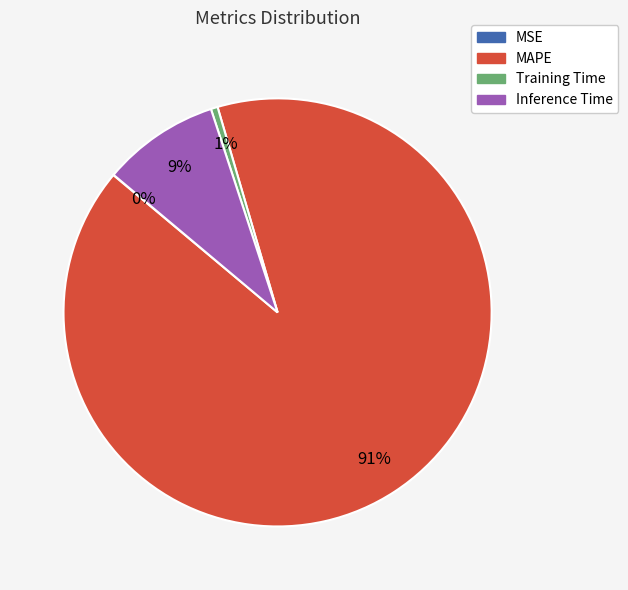

Is it true that Inference Time is 9% of the pie?

True